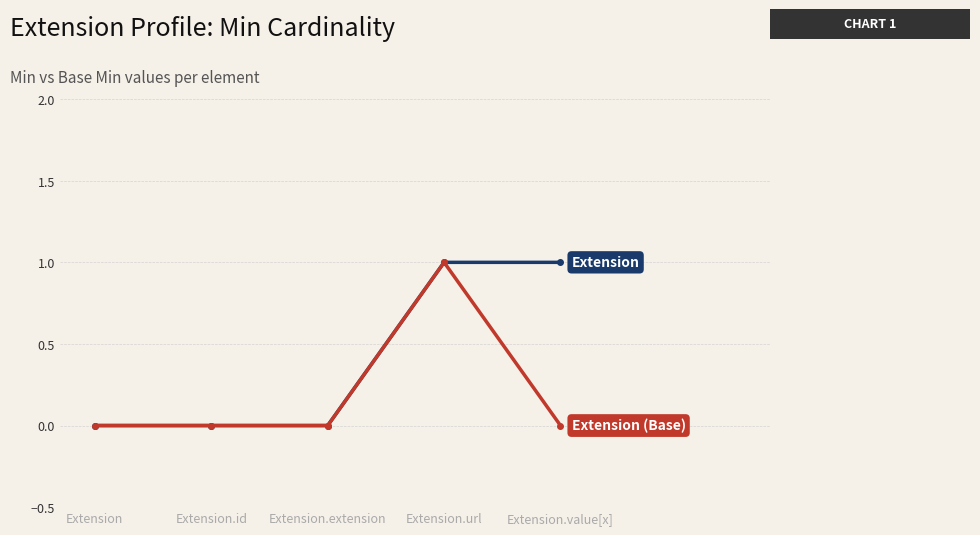

At which category is the sum across all series the highest?

Extension.url